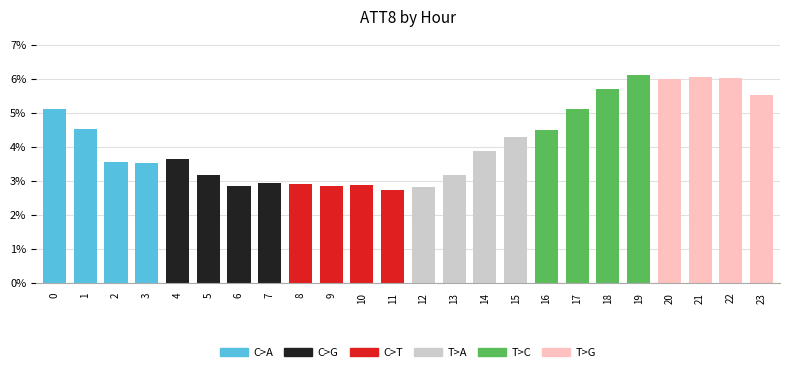

Reading left to right, list all the values displayed in this chart.

5.1	4.5	3.6	3.5	3.7	3.2	2.9	2.9	2.9	2.9	2.9	2.7	2.8	3.2	3.9	4.3	4.5	5.1	5.7	6.1	6.0	6.1	6.0	5.5